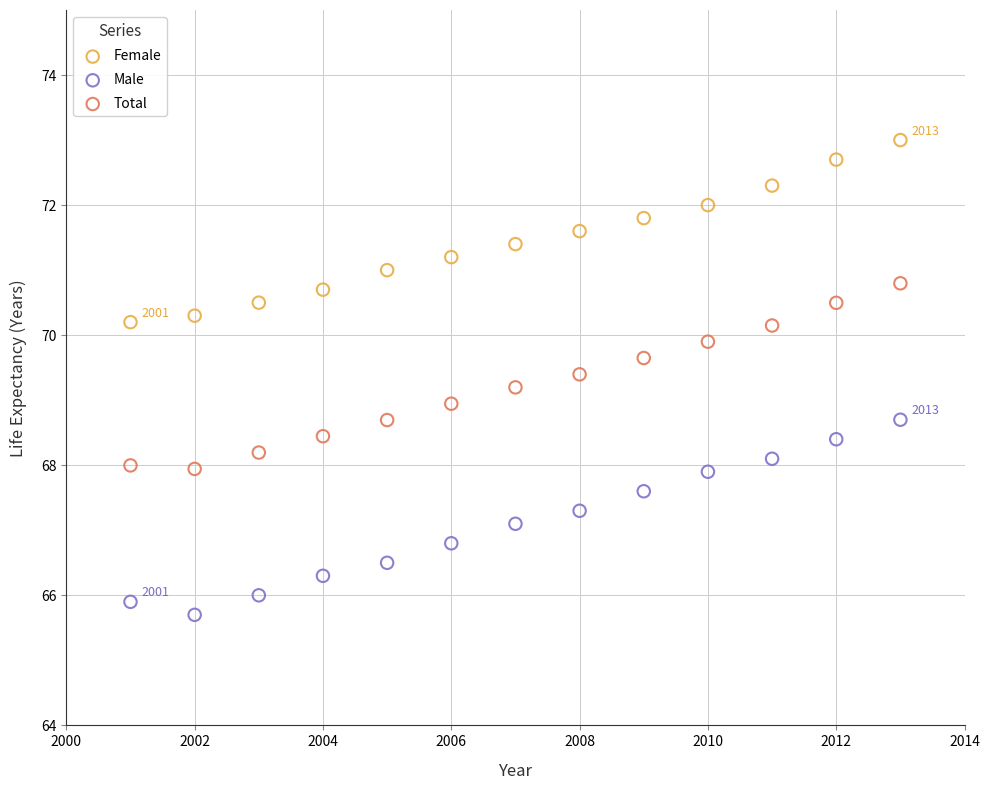

Across all data points, what is the range of Y values (max minus min)?

7.3